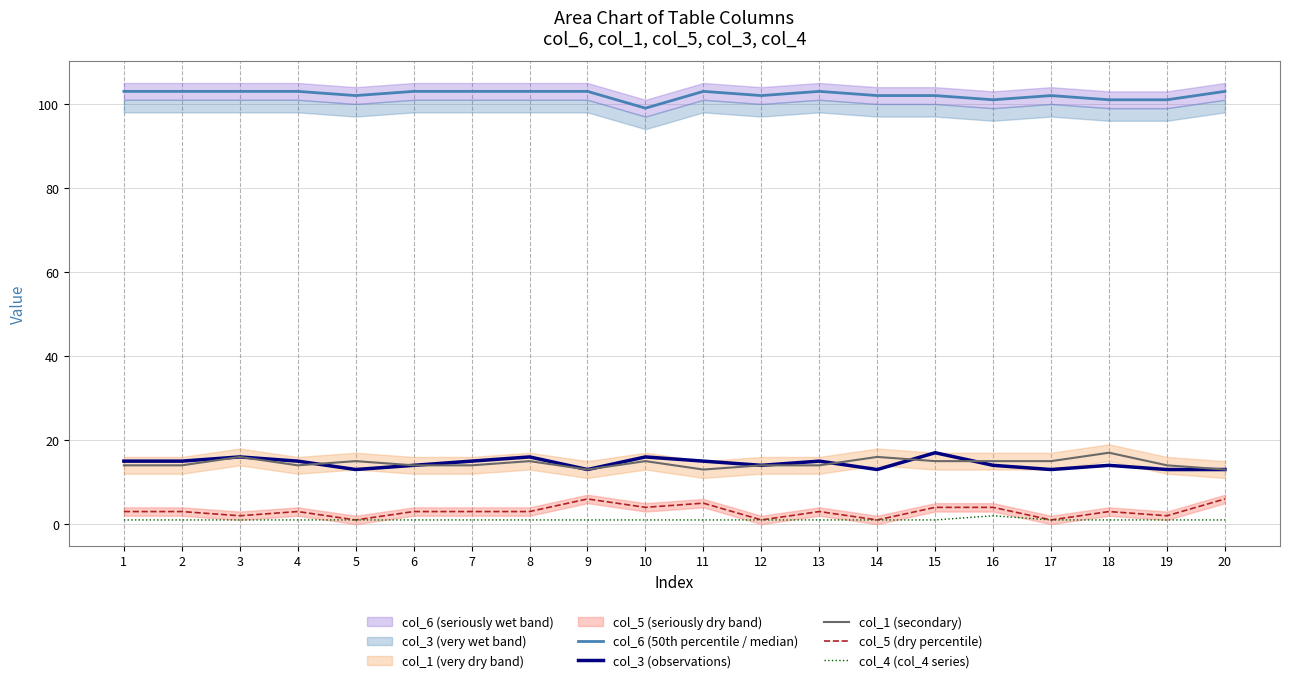

The value of col_6 (50th percentile / median) at 20 is 103. True or false?

True